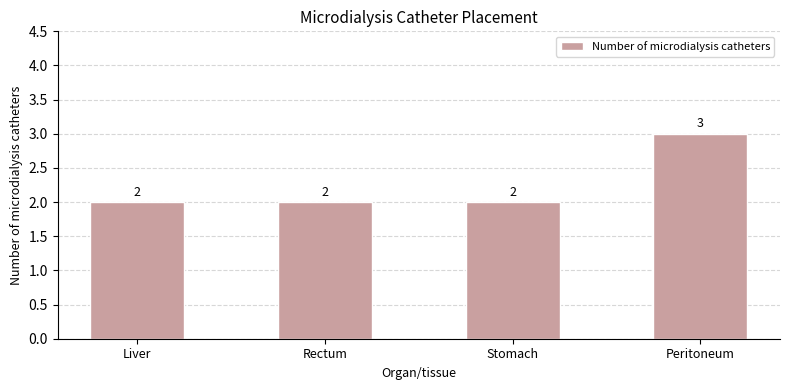

What is the sum of the values at Rectum and Peritoneum?

5